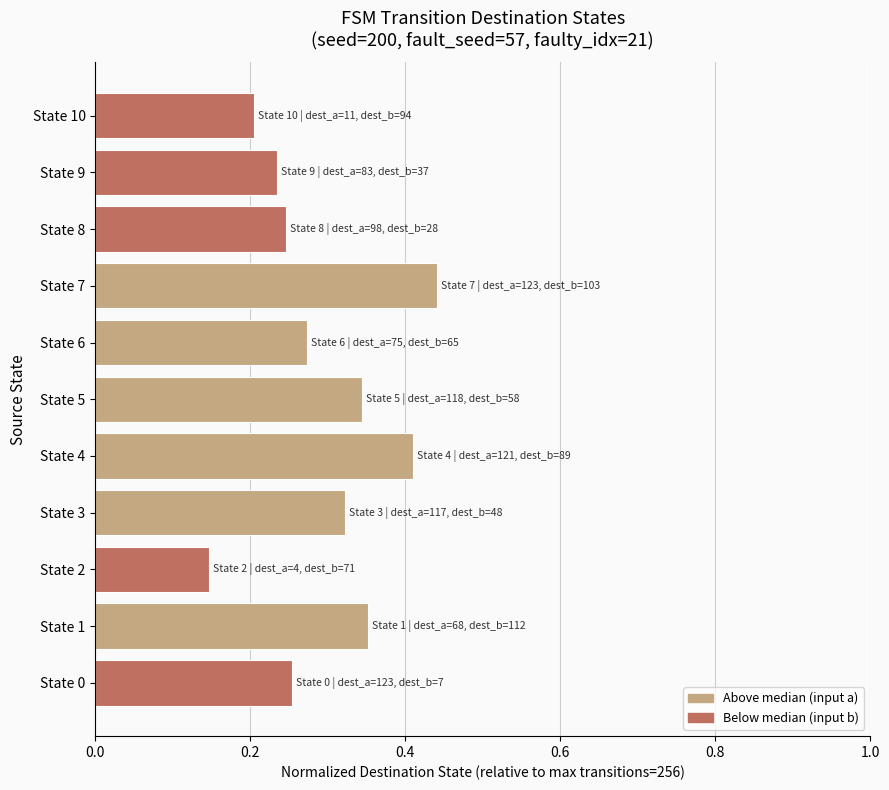

What is the sum of the values at State 9 and State 7?

0.7